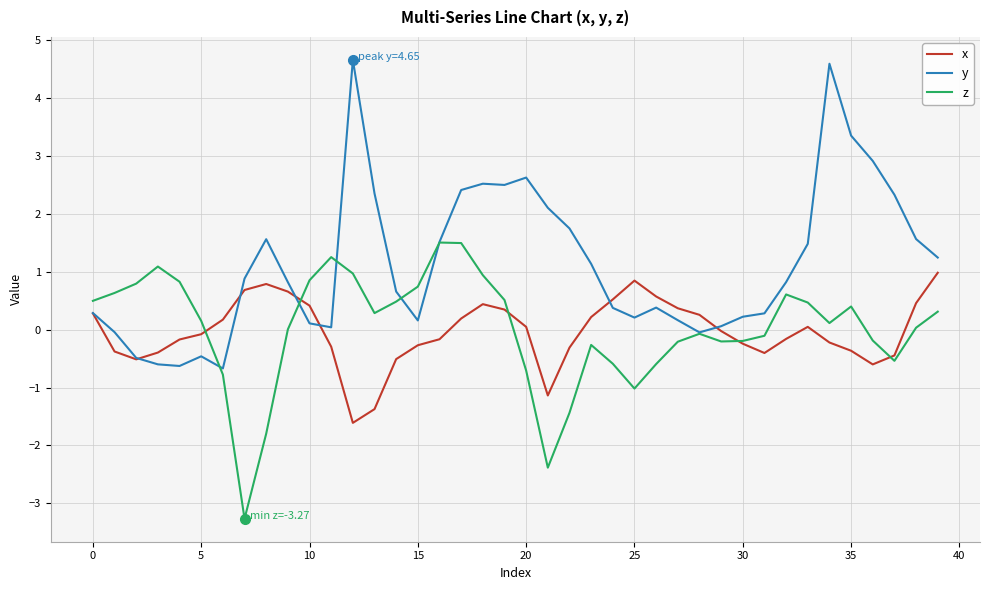

List the series in order of their peak value, lowest first.

x, z, y